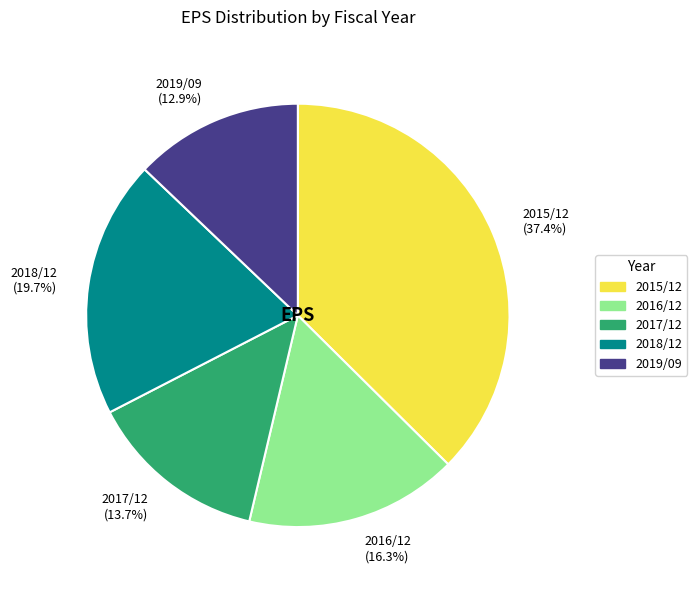

What is the largest slice in the pie chart?

2015/12